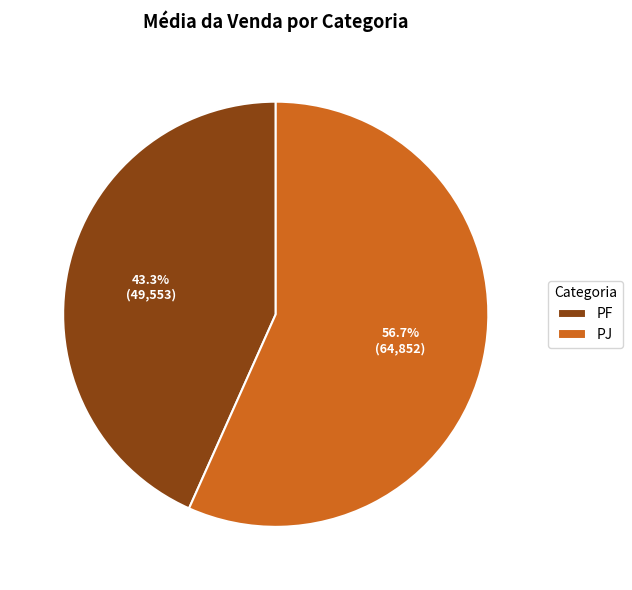

Which category has the smallest portion of the pie?

PF